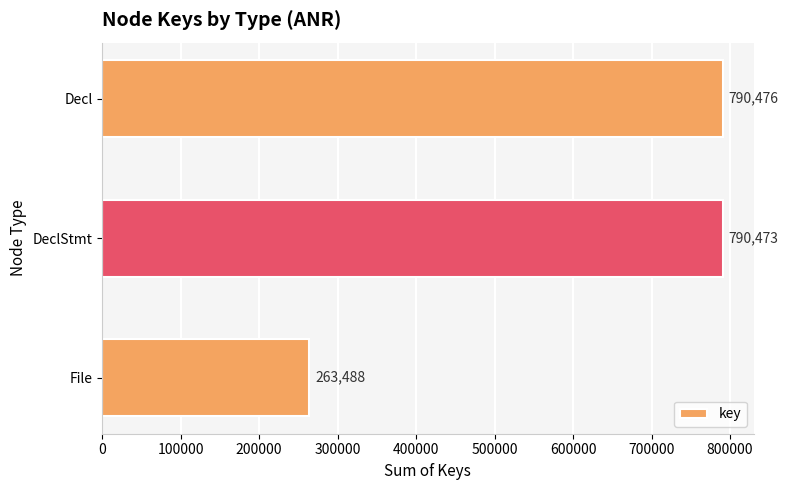

True or false: the data shows 790476 at Decl.

True